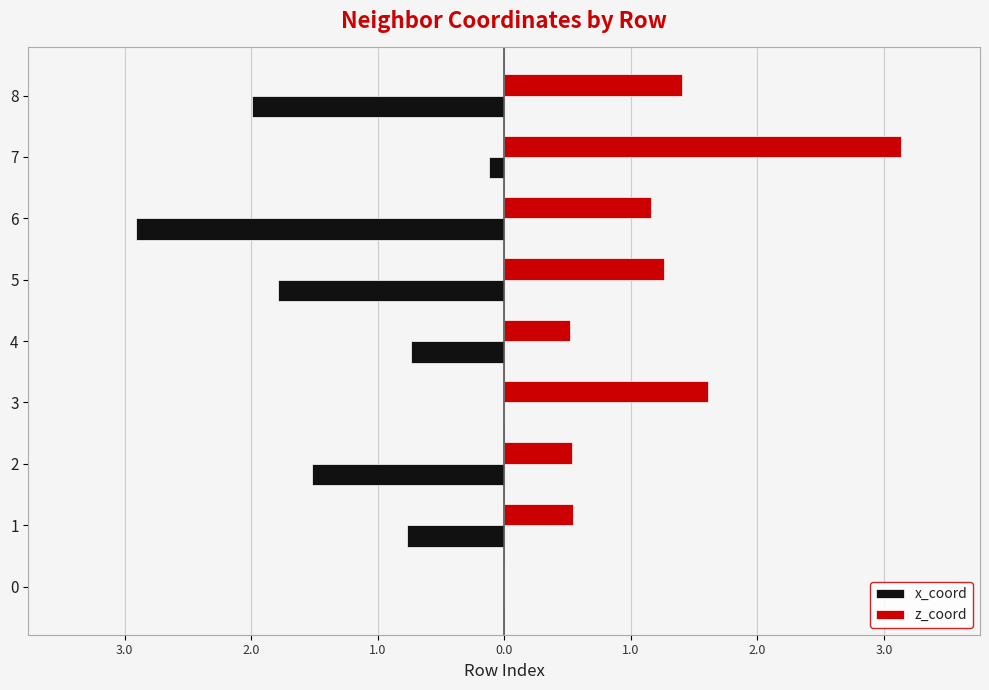

What is the maximum value shown in the chart?

3.1